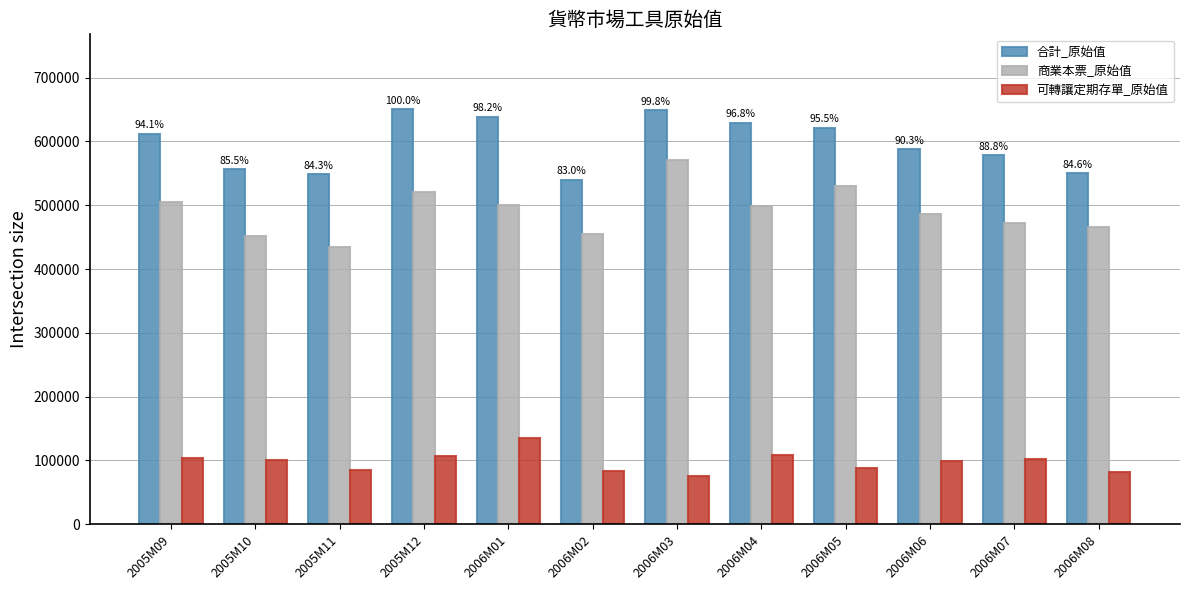

What position from the left is 2006M05?

9